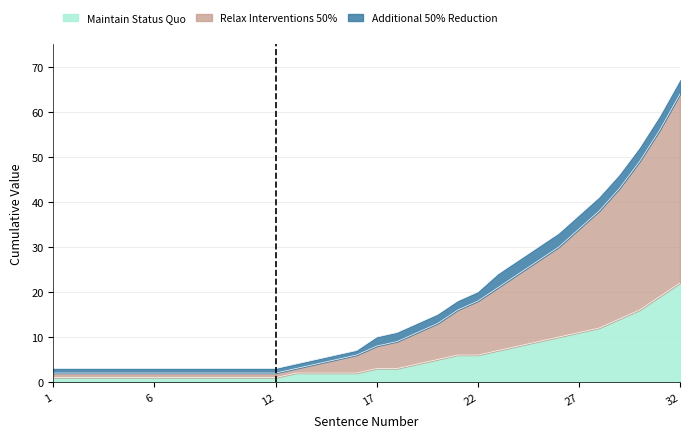

True or false: Relax Interventions 50% and Maintain Status Quo intersect in this chart.

False